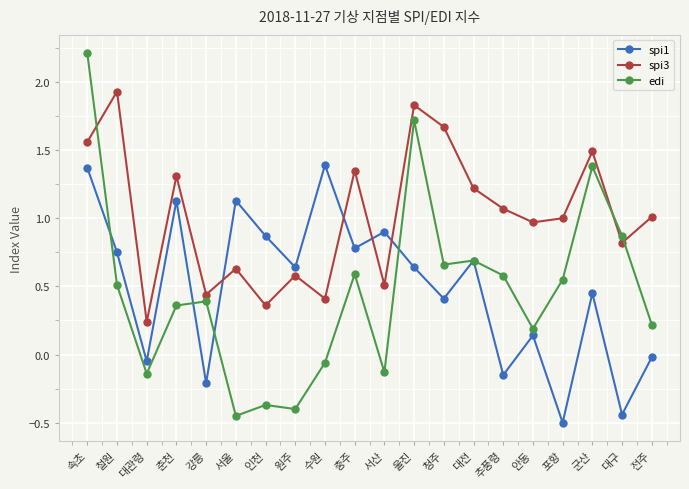

Which category has the lowest value in the spi3 series?

대관령